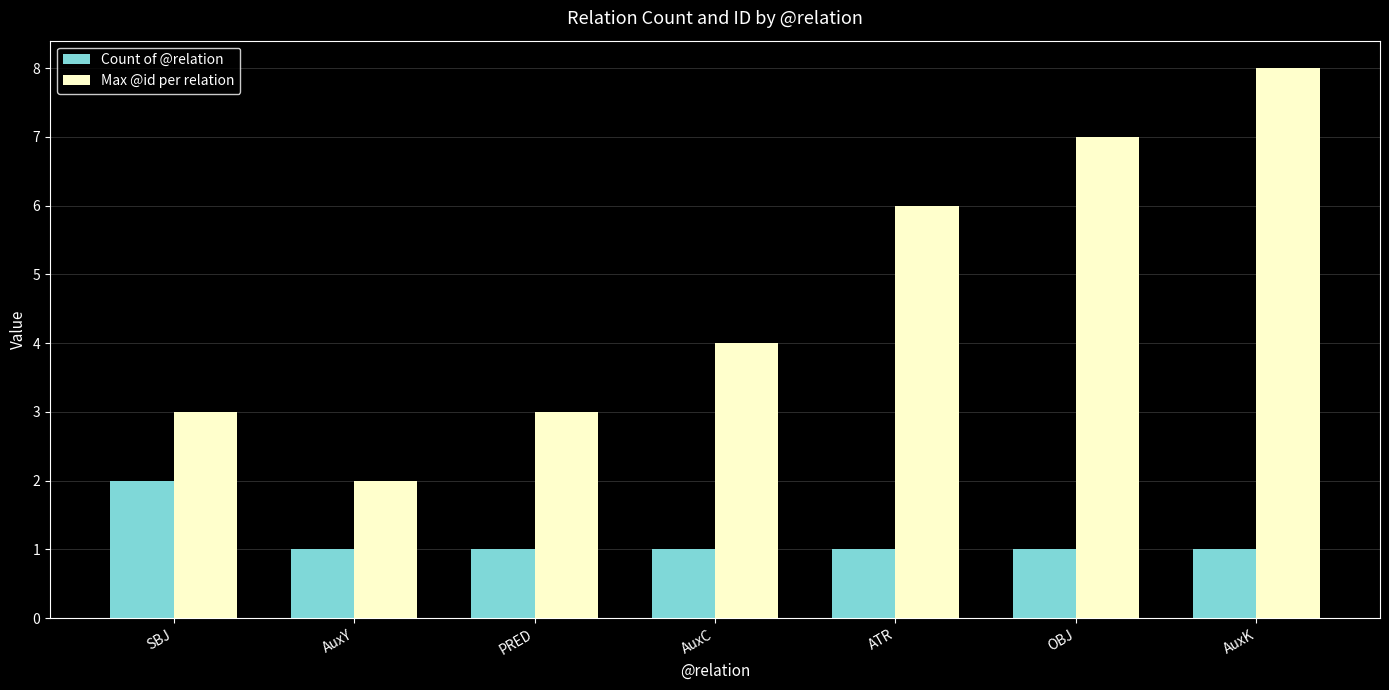

What is the sum of the Max @id per relation values at AuxY and AuxK?

10